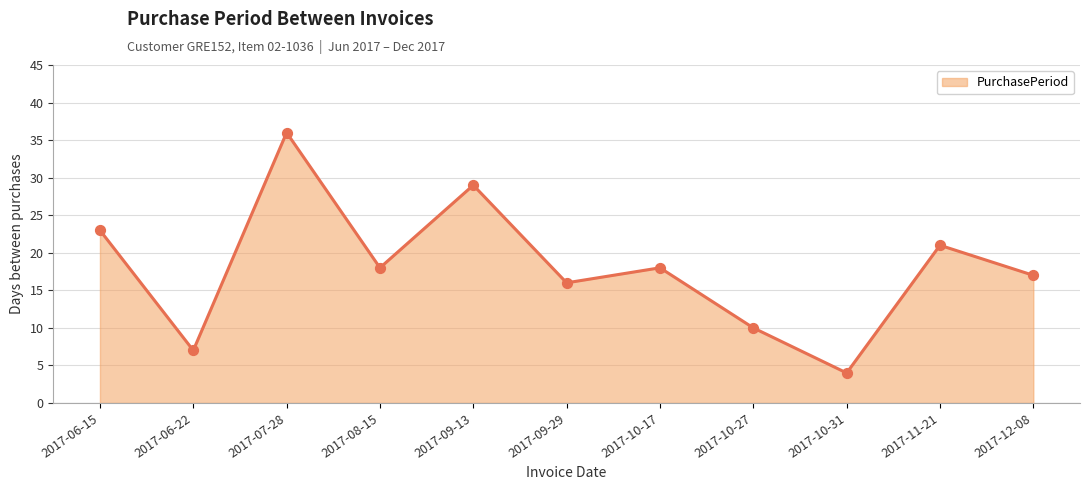

What is the ratio of the value at 2017-09-13 to the value at 2017-09-29?

1.8